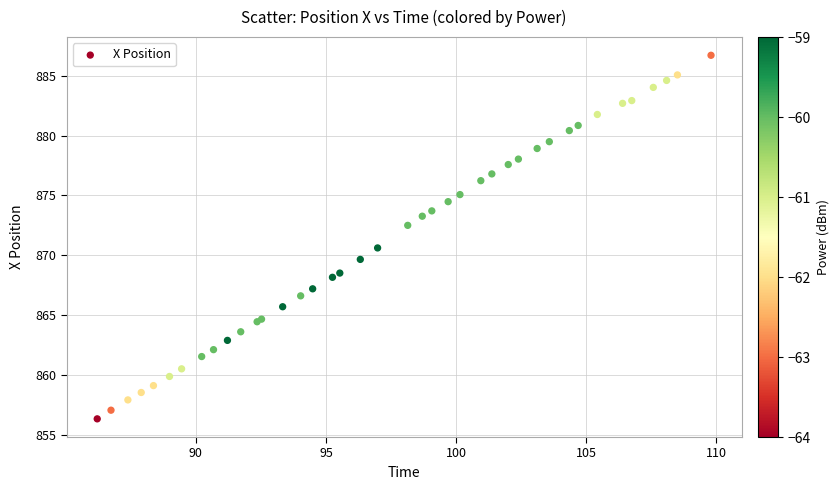

What Y value in the scatter plot is closest to 871?

870.6